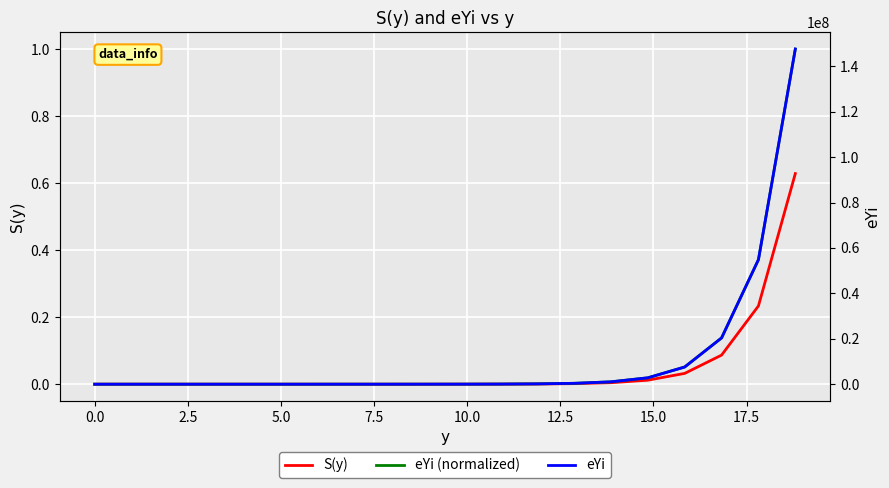

Reading left to right, extract all data points from this chart.

S(y): 0.0	0.0	0.0	0.0	0.0	0.0	0.0	0.0	0.0	0.0	0.0	0.0	0.0	0.0	0.0	0.0	0.0	0.1	0.2	0.6
eYi (normalized): 0.0	0.0	0.0	0.0	0.0	0.0	0.0	0.0	0.0	0.0	0.0	0.0	0.0	0.0	0.0	0.0	0.1	0.1	0.4	1.0
eYi: 1.0	2.7	7.2	19.5	52.5	141.2	379.9	1022.5	2751.8	7405.7	19930.4	53637.3	144350.6	388481.2	1045493.9	2813669.3	7572243.9	20378683.8	54843816.3	147597569.0